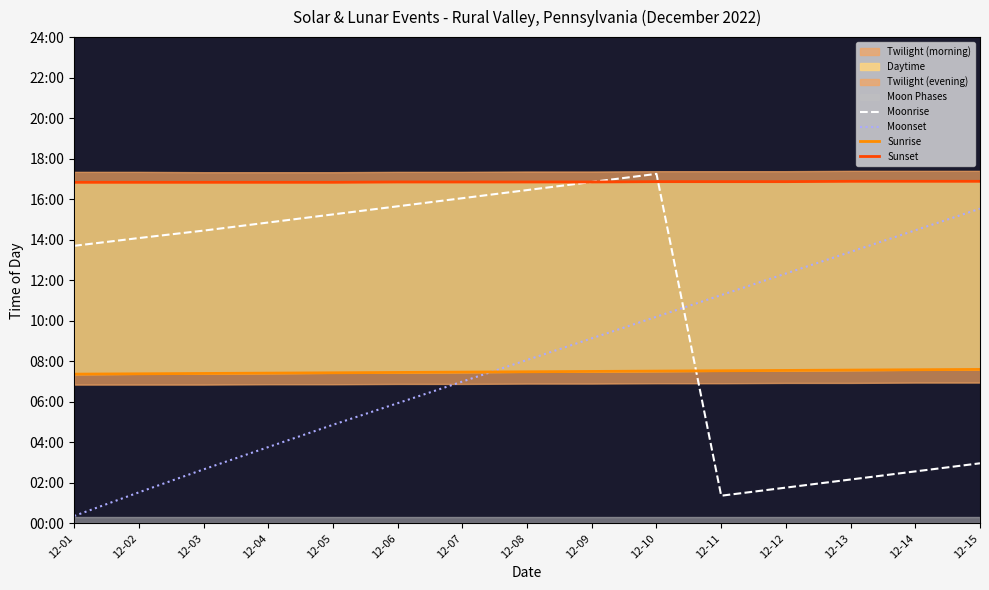

What is the difference between the second highest and minimum values in the Sunset series?

3